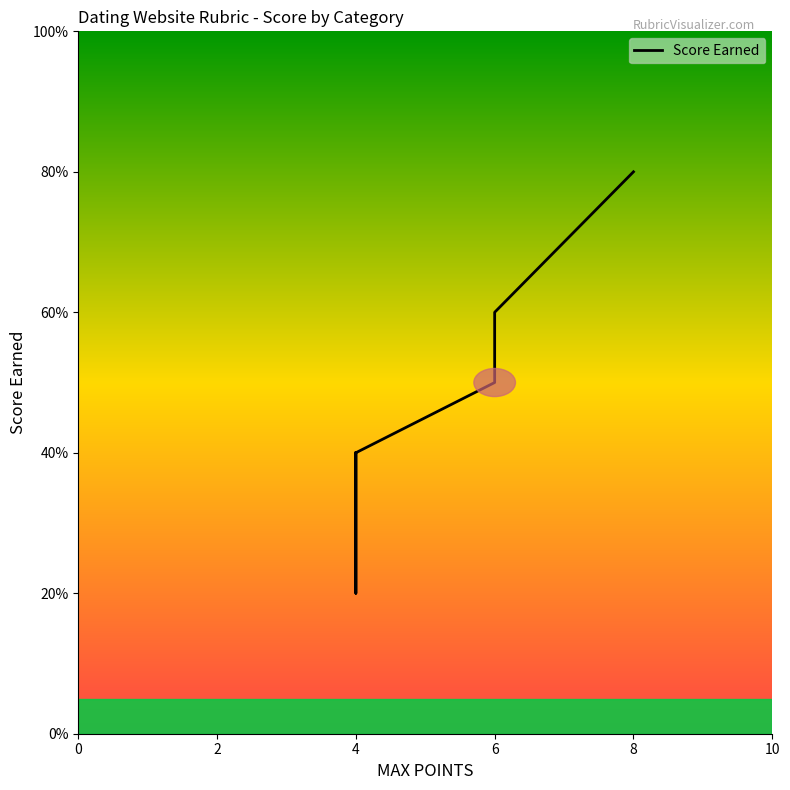

Which has a higher value, 4 or 6?

6